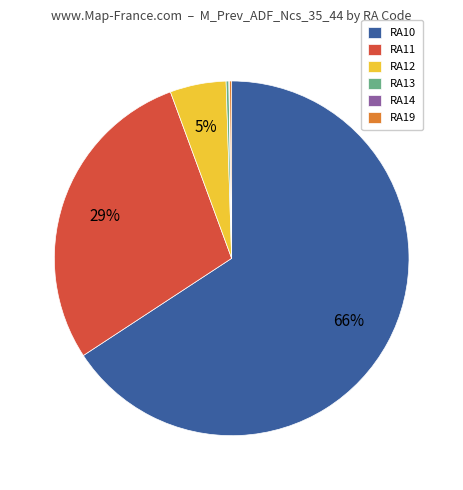

Does RA11 account for over 50% of the chart?

No